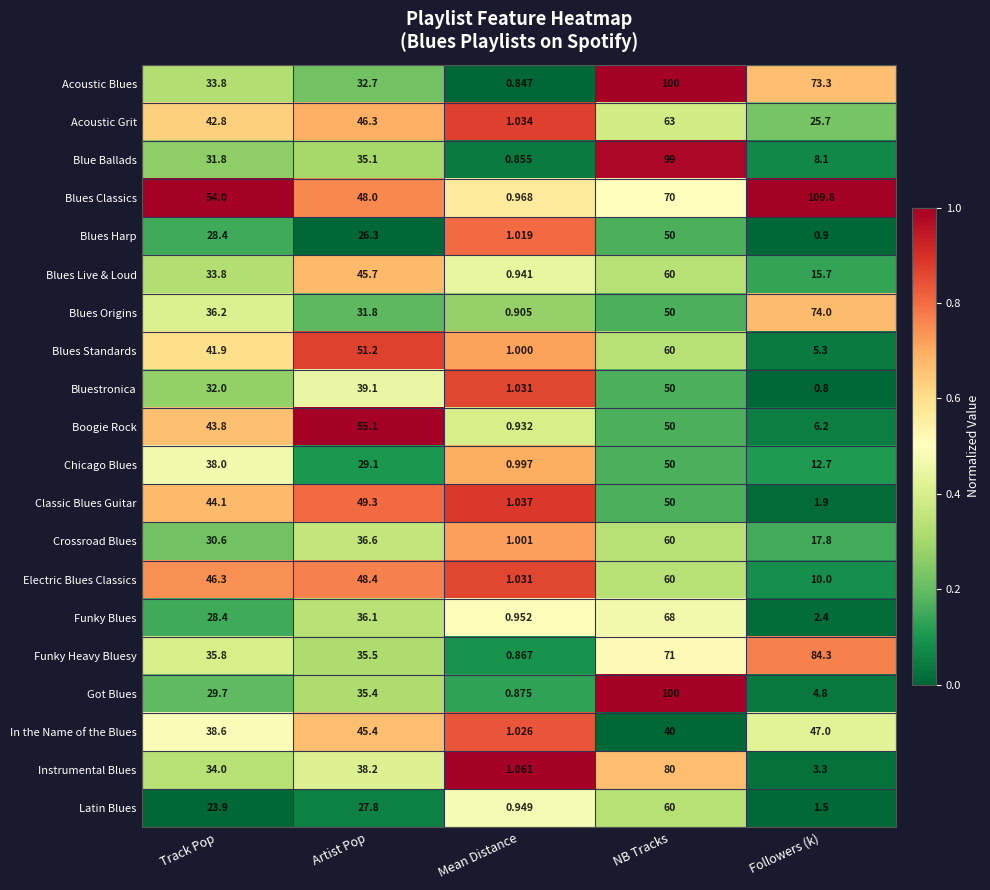

At which label is Blues Standards closest to 30?

Track Pop